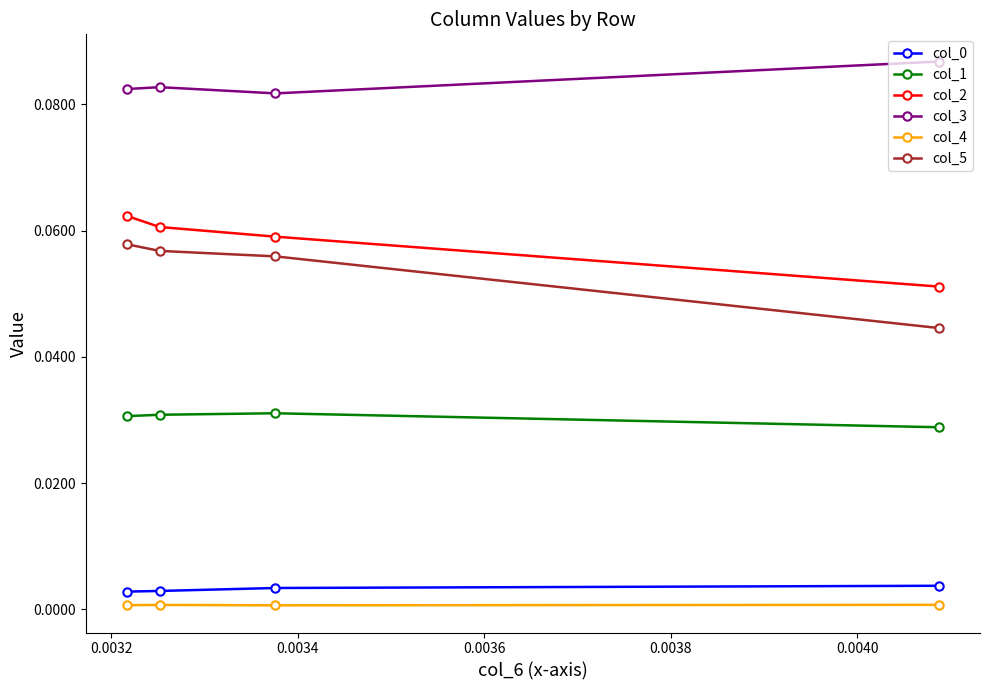

What is the value of the col_3 point at the 4th from the left?

0.1